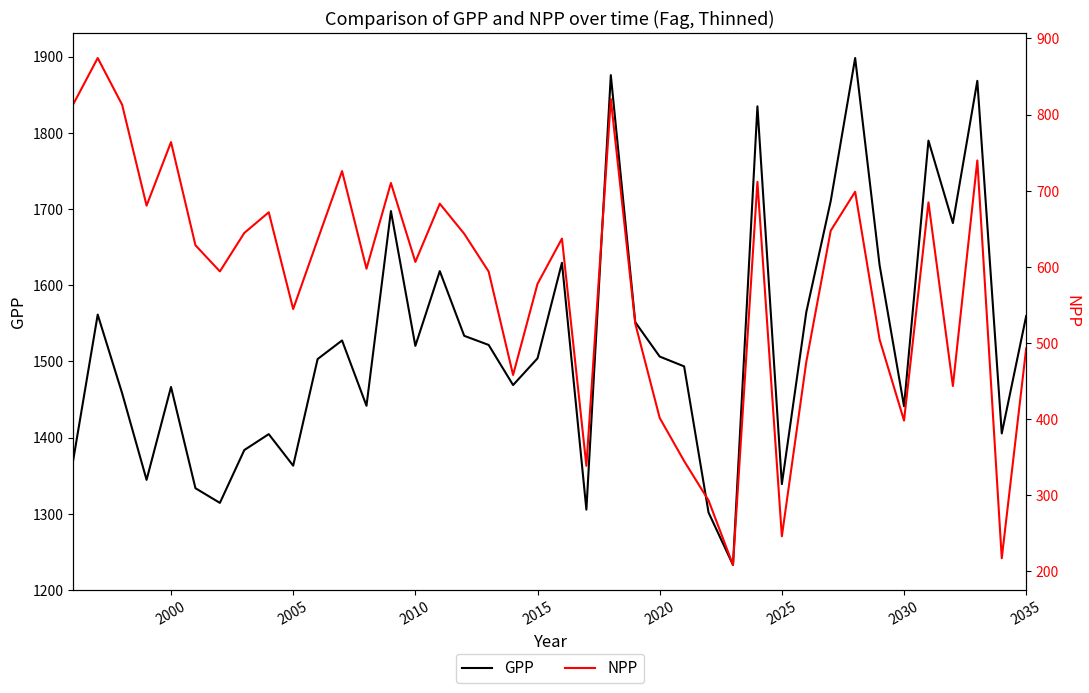

What is the value of the NPP point at the 13th from the left?

597.5